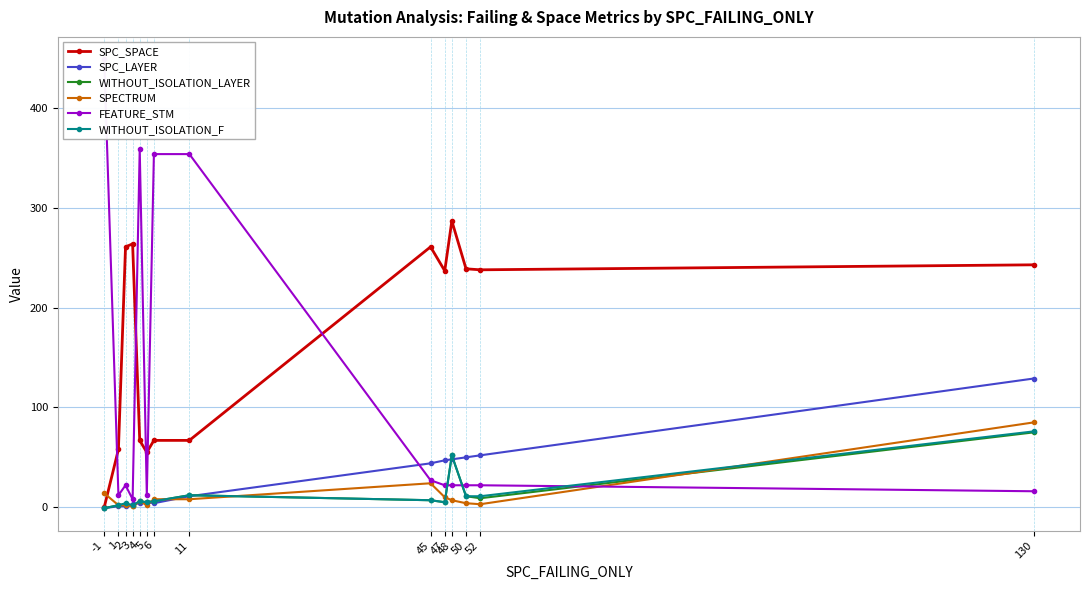

True or false: WITHOUT_ISOLATION_LAYER and SPECTRUM cross at least once.

True